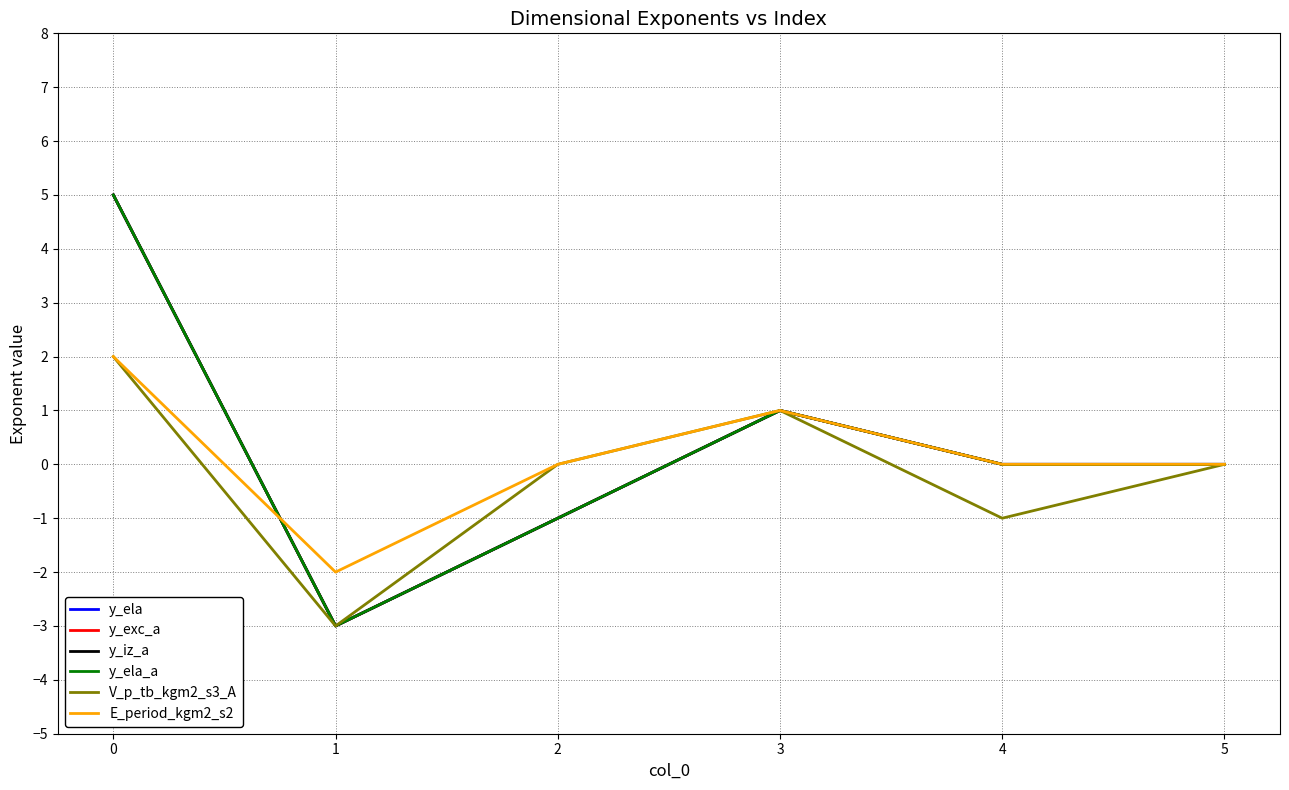

Which series ends up on top after the final intersection of E_period_kgm2_s2 and y_iz_a?

E_period_kgm2_s2